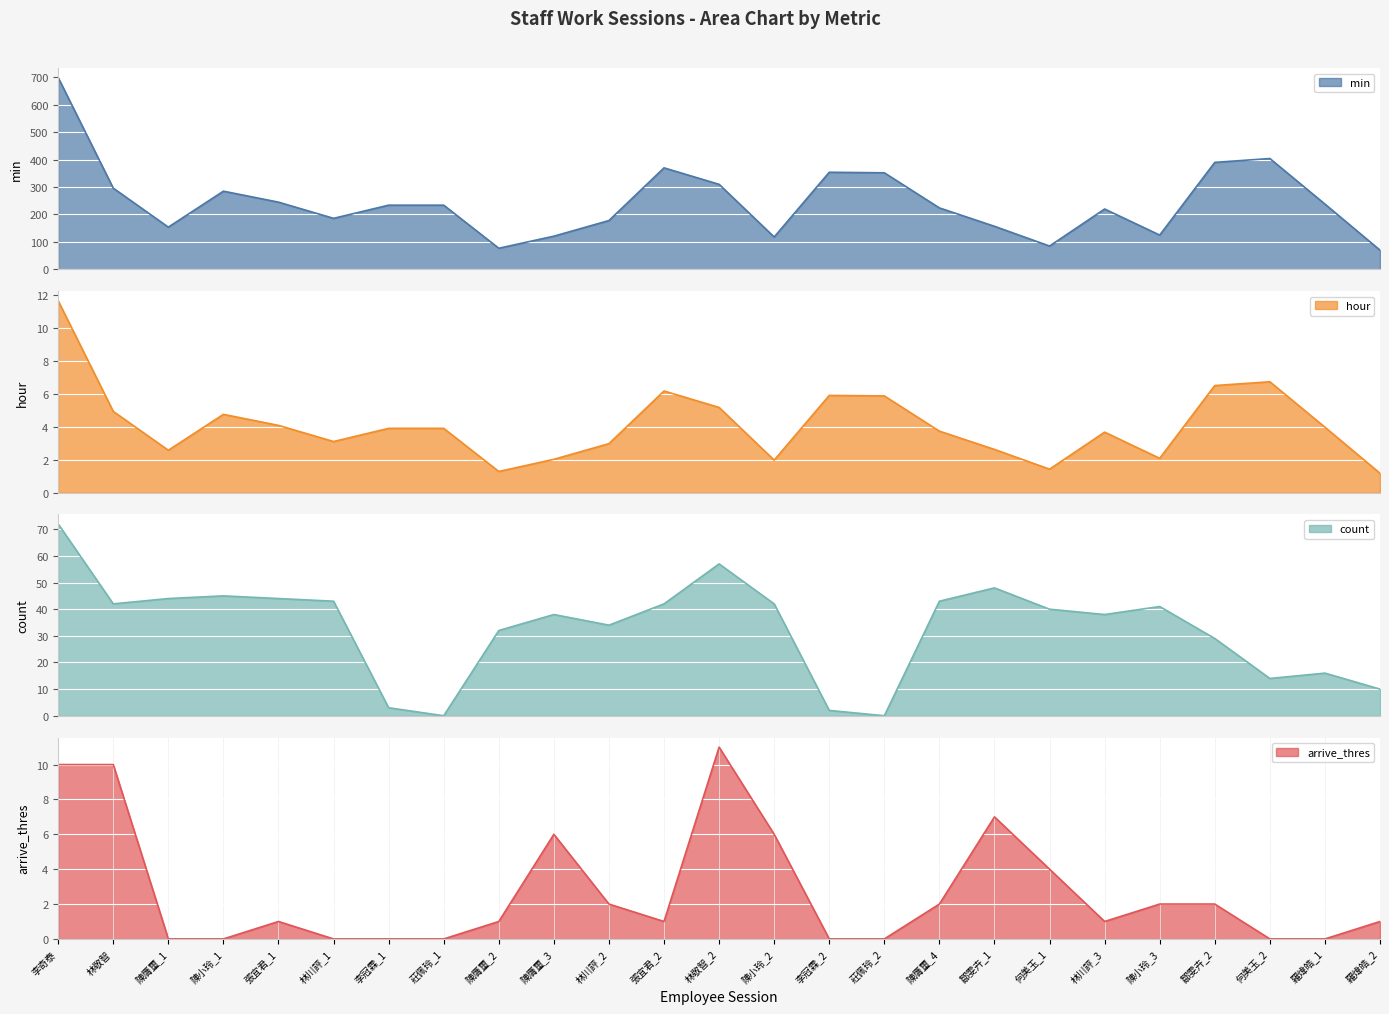

Where is hour nearest to the value 6?

李冠霖_2